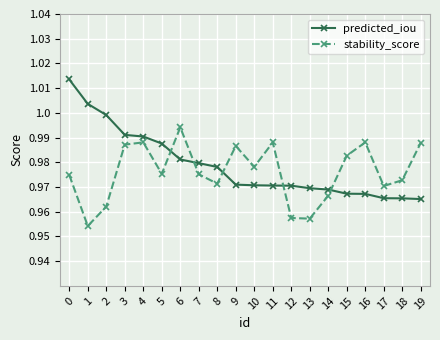

What is the approximate value of stability_score at 4?

4.8